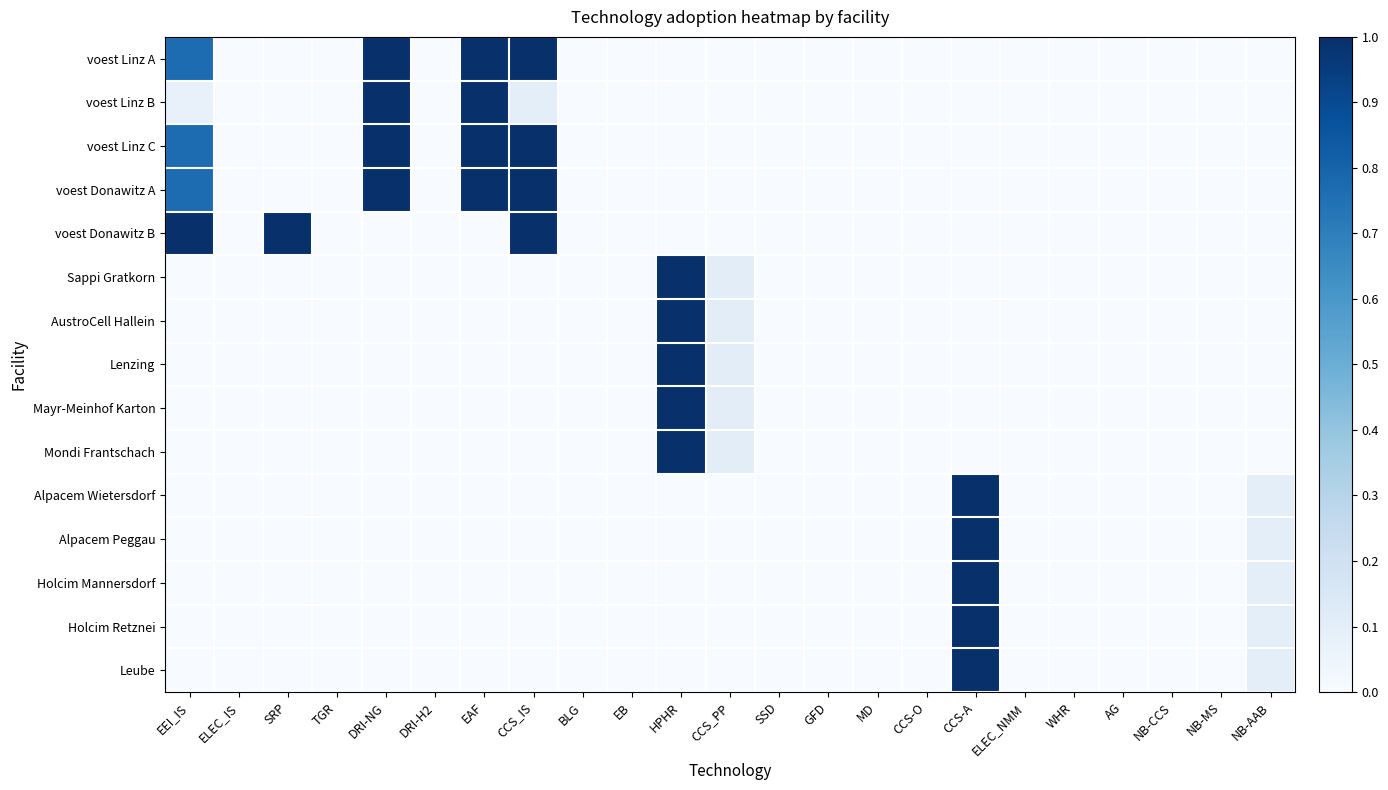

At which category does the chart reach its peak across all series?

DRI-NG